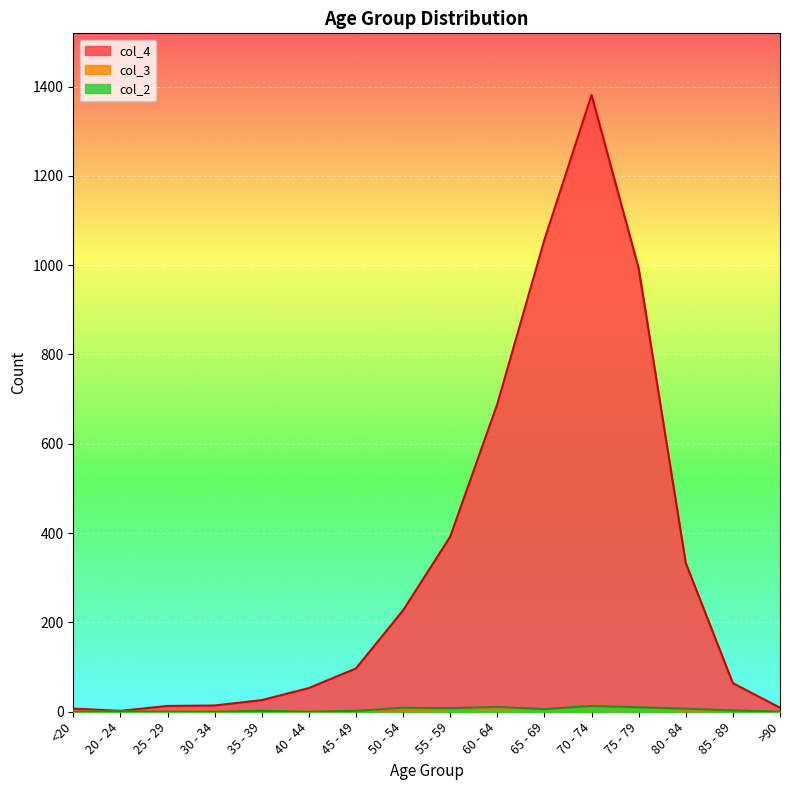

True or false: col_4 and col_3 cross at least once.

False